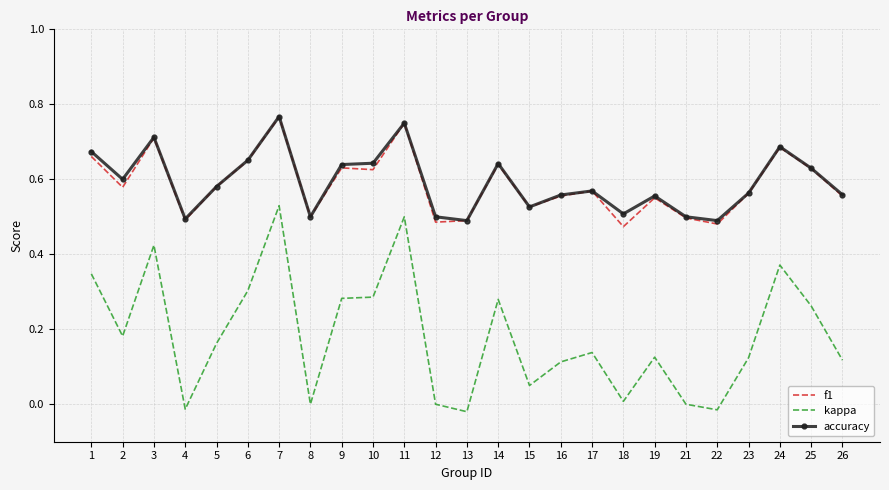

What is the sum of all accuracy values?

14.8